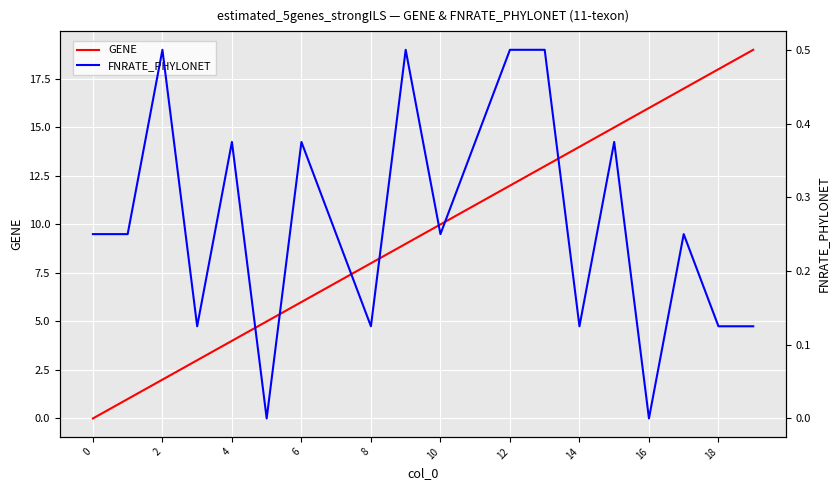

What is the sum of all GENE values?

190